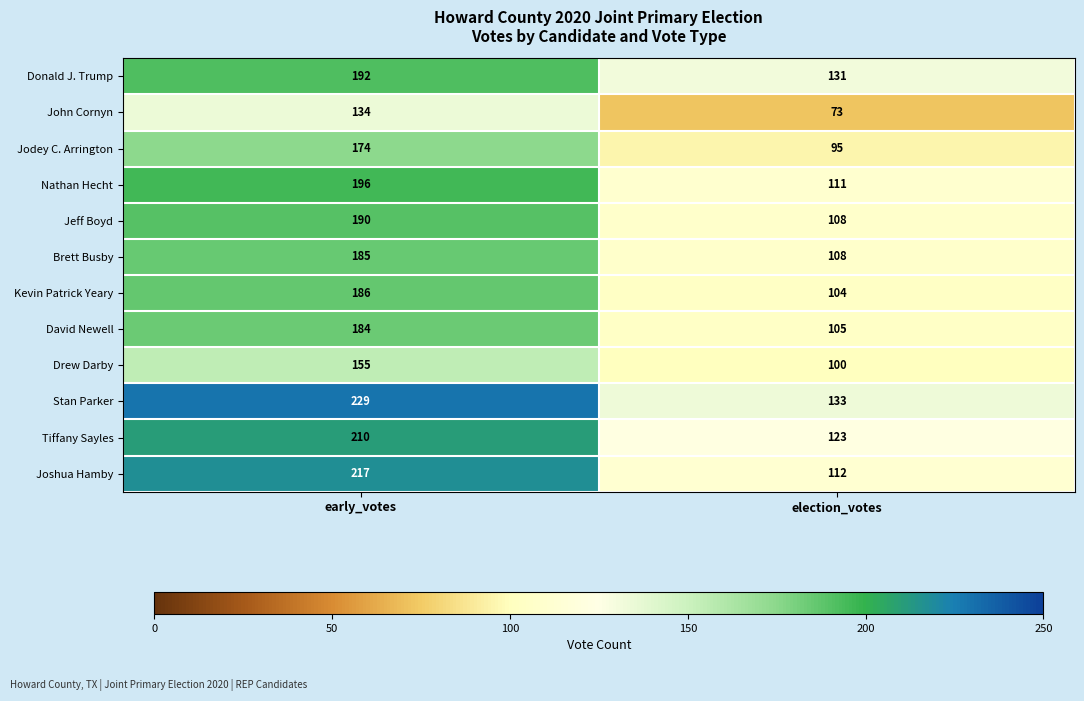

What is the smallest value displayed?

73